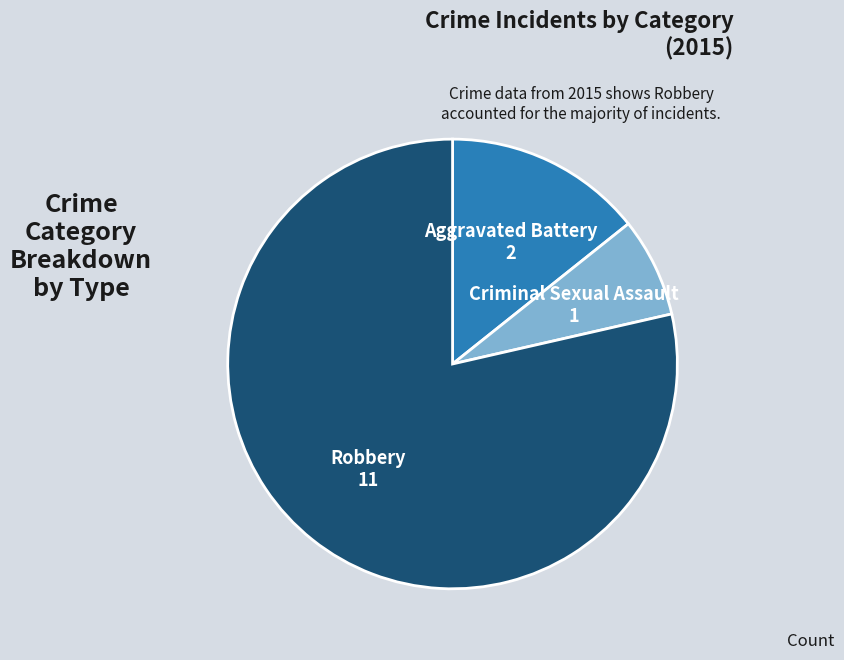

Does any single category account for the majority?

Yes